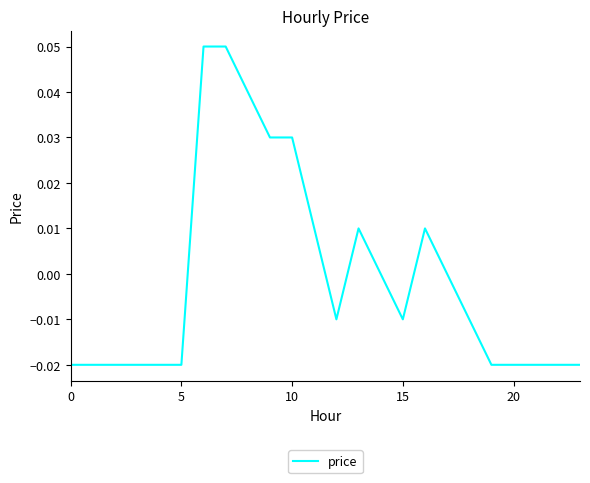

At which label is the value closest to 0?

14